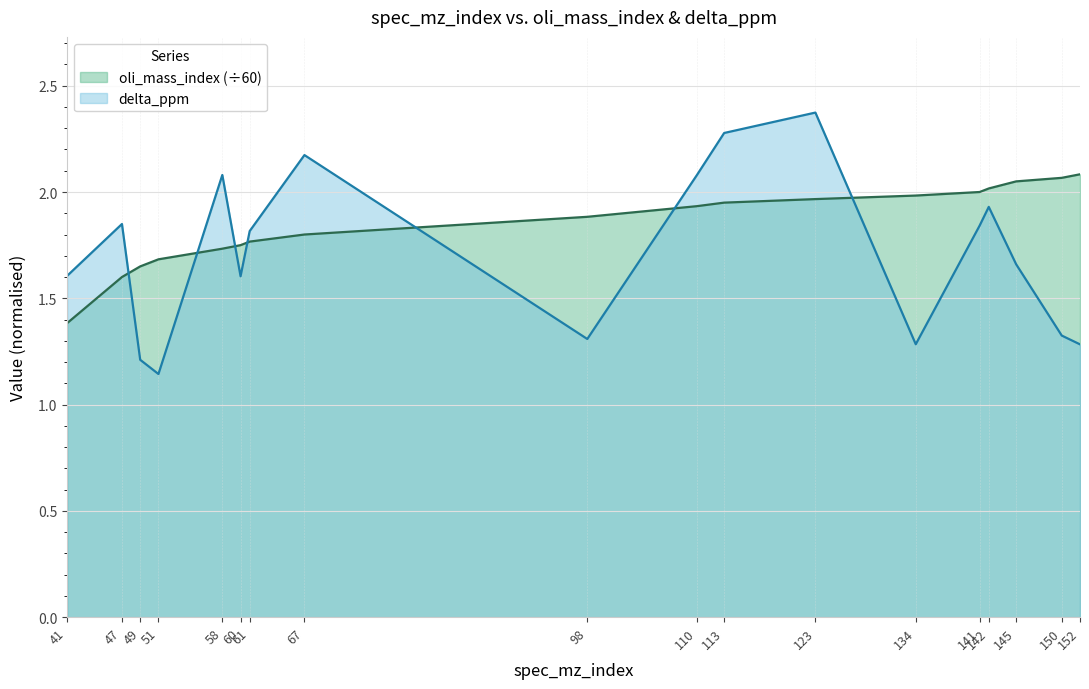

Count the number of categories in the chart.

18